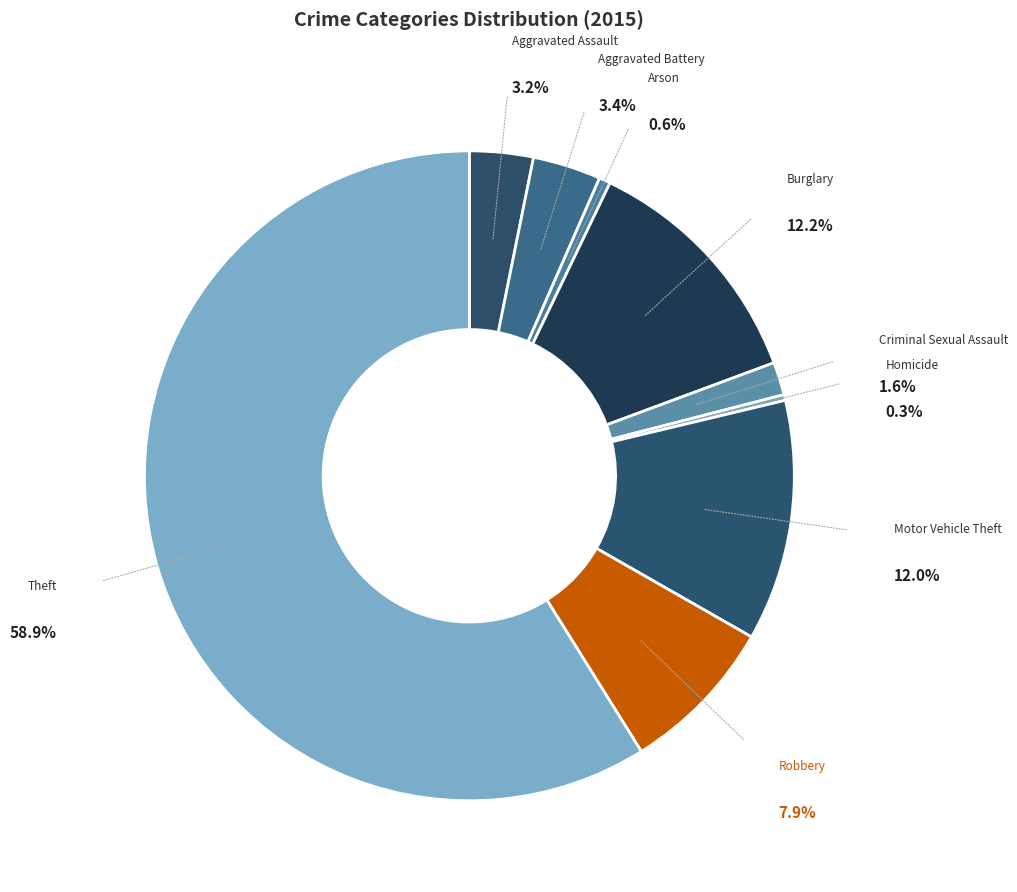

To the nearest percent, what is the difference between the Aggravated Battery and Criminal Sexual Assault slice percentages?

2%